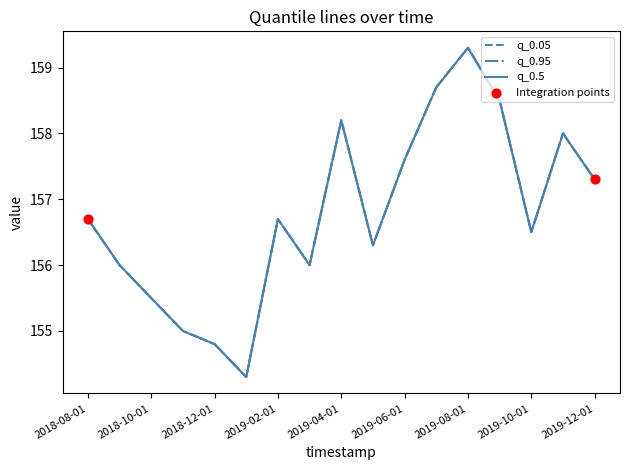

At which category is the sum across all series the highest?

2019-08-01